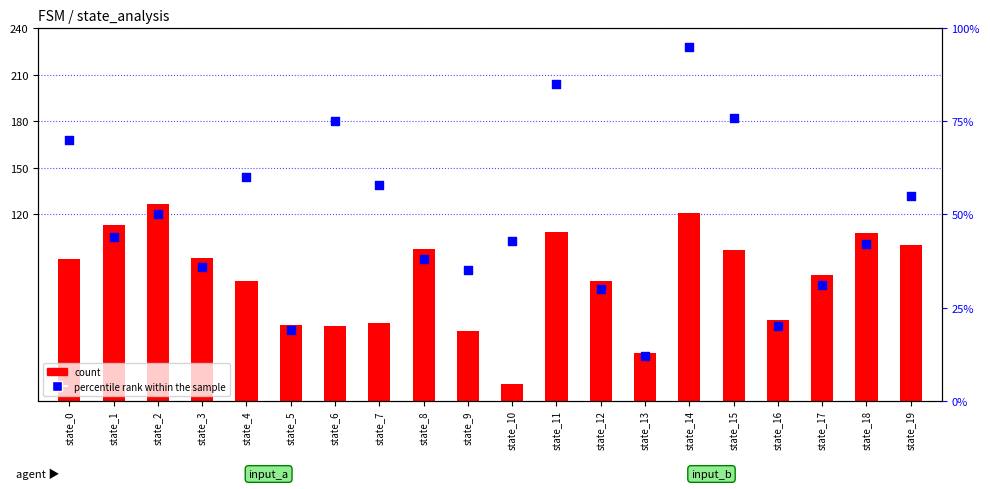

Which series reaches the maximum Y coordinate?

count